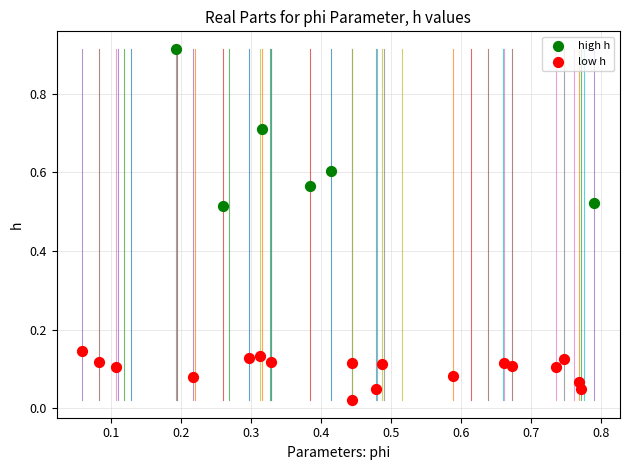

Which series reaches the minimum Y coordinate?

low h